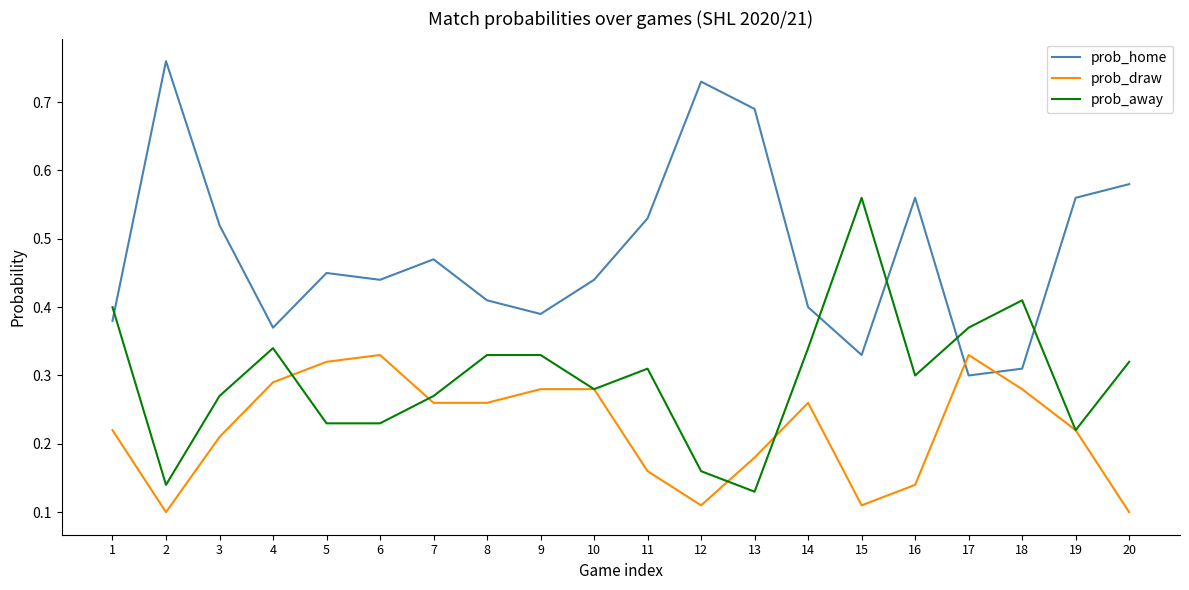

Is this an area chart (filled region under the line)?

No